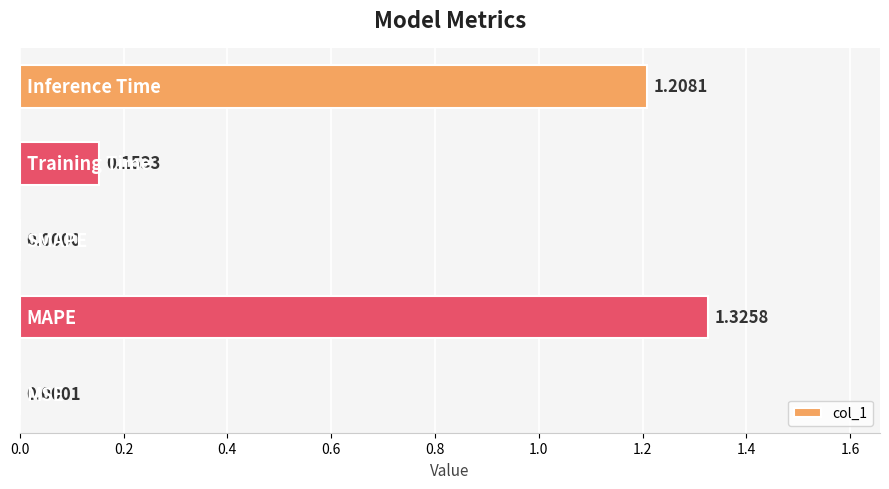

Count the number of categories in the chart.

5